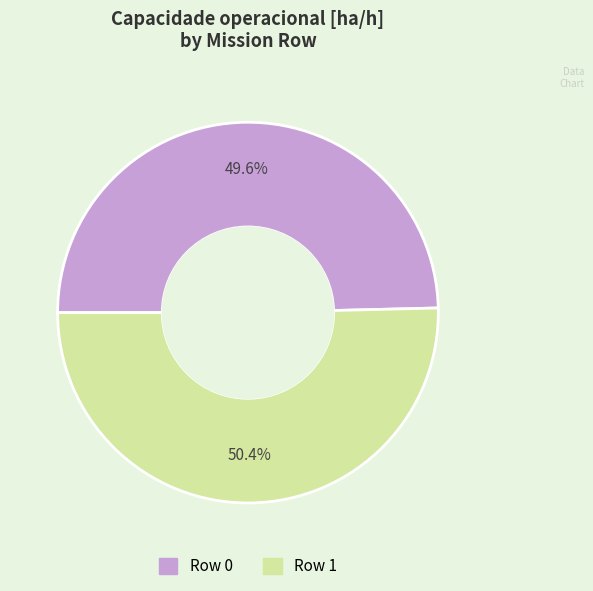

Combined, do Row 1 and Row 0 account for over 50%?

Yes